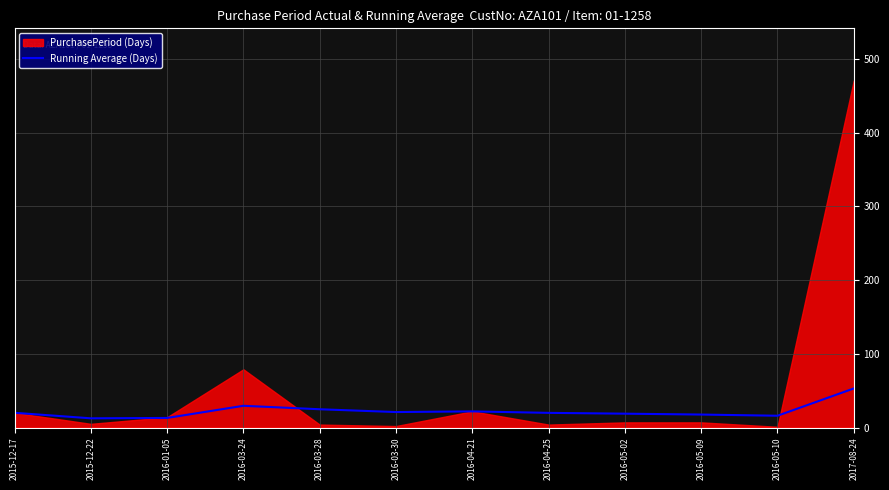

The value at 2016-05-10 is 4.3. True or false?

False